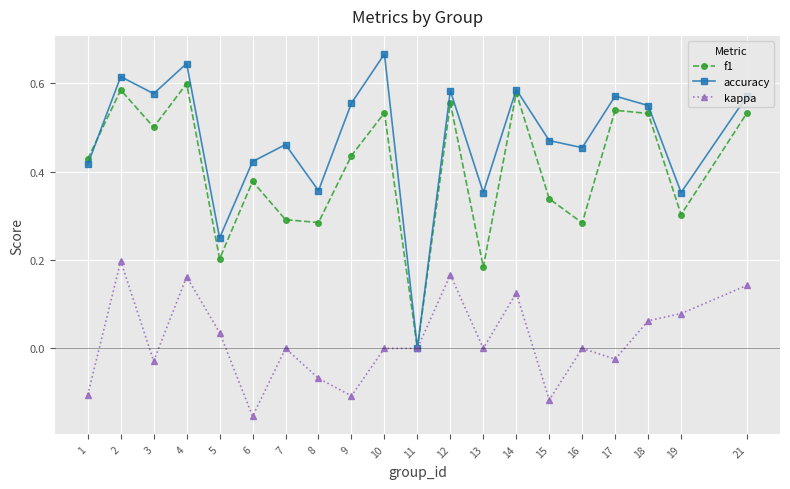

Which category has the lowest value in the kappa series?

6